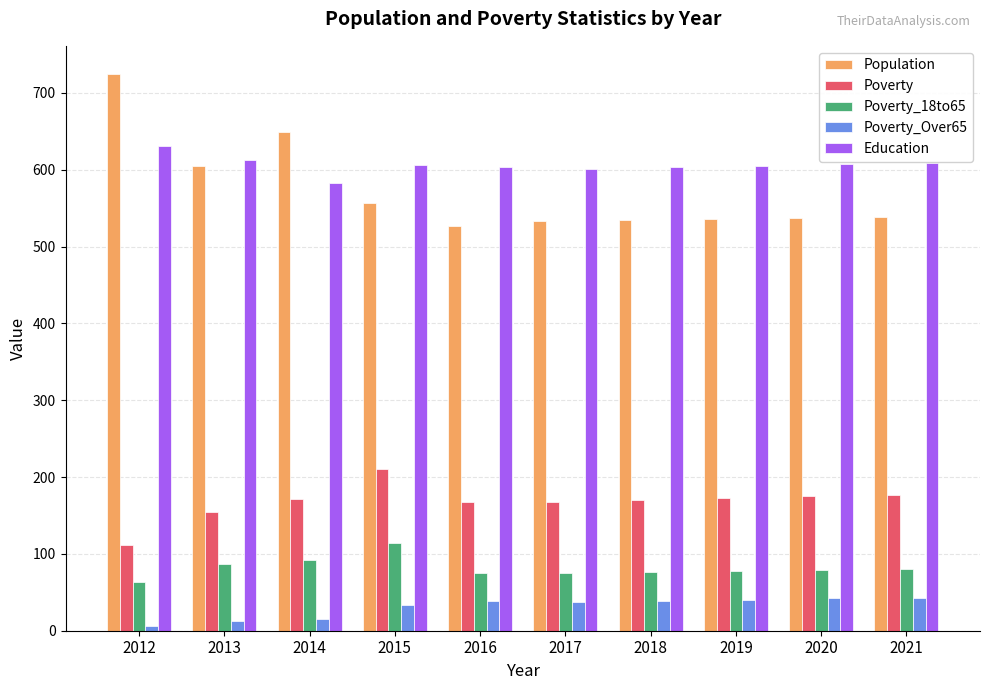

Count the number of data series in this chart.

5